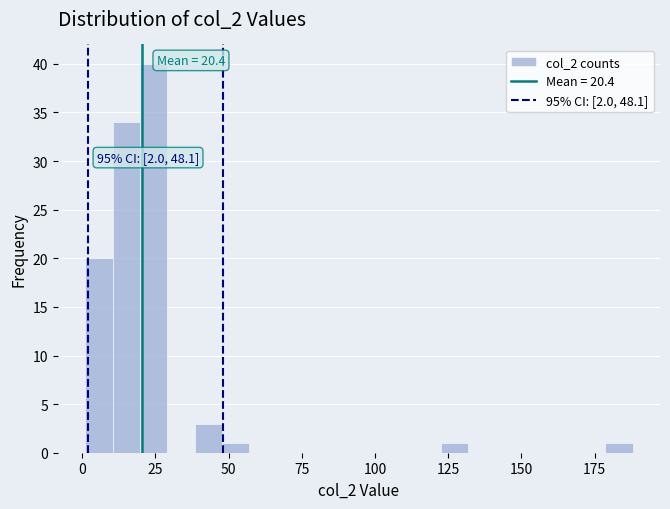

Around what value on the x-axis is the tallest bar? Give the approximate position of its centre, as read against the axis.

25